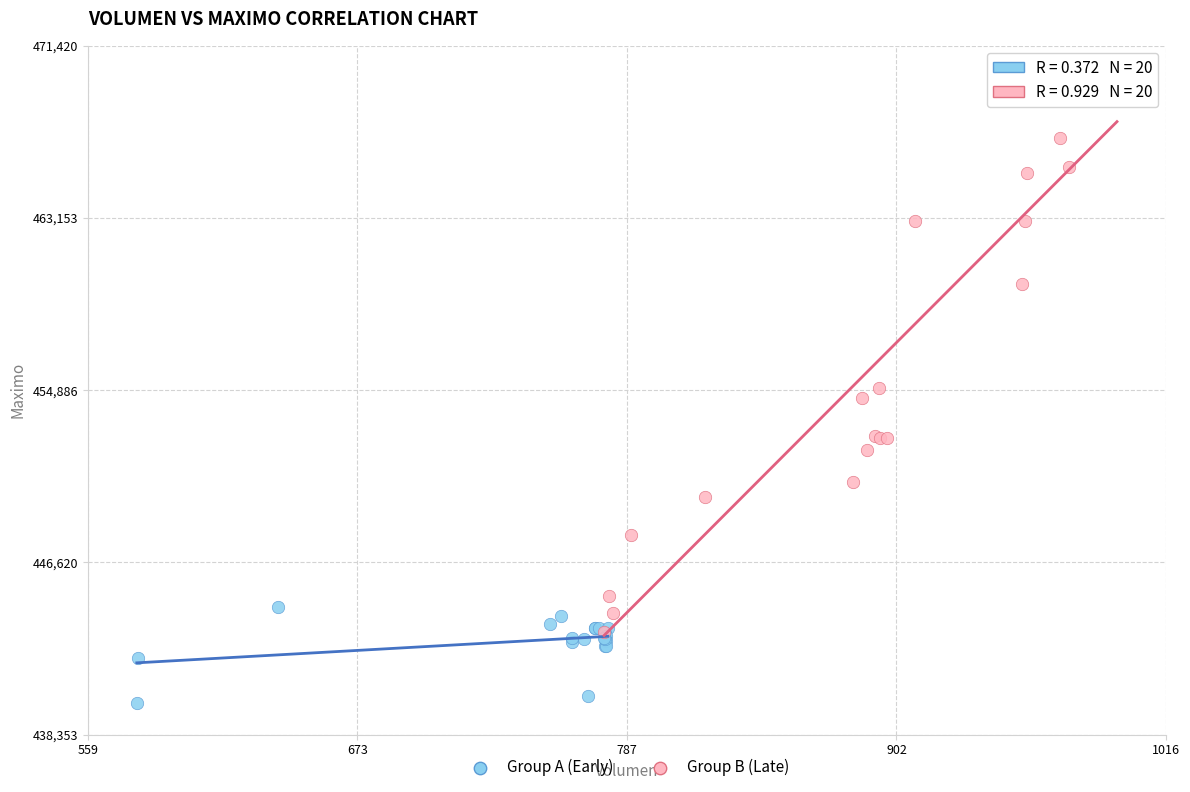

Which series contains the highest Y value?

Group B (Late)